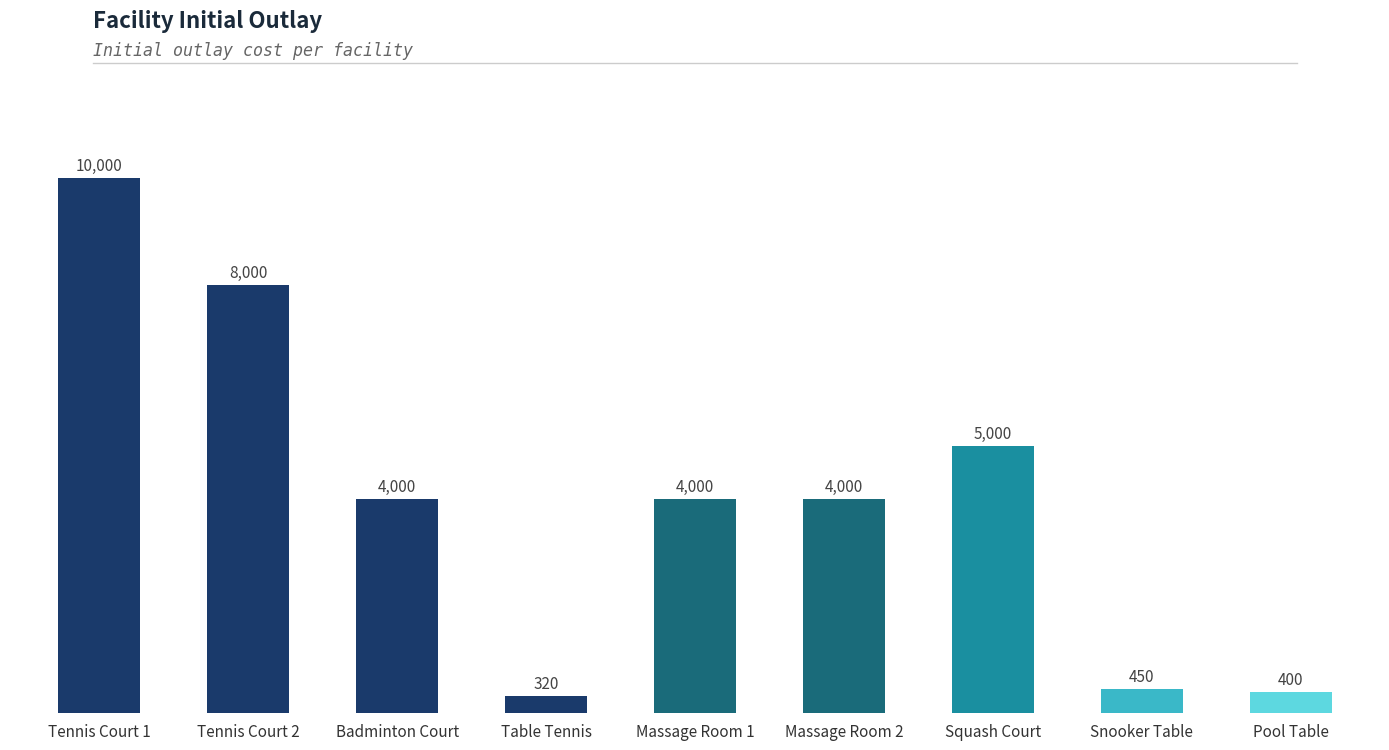

What is the average value?

4019